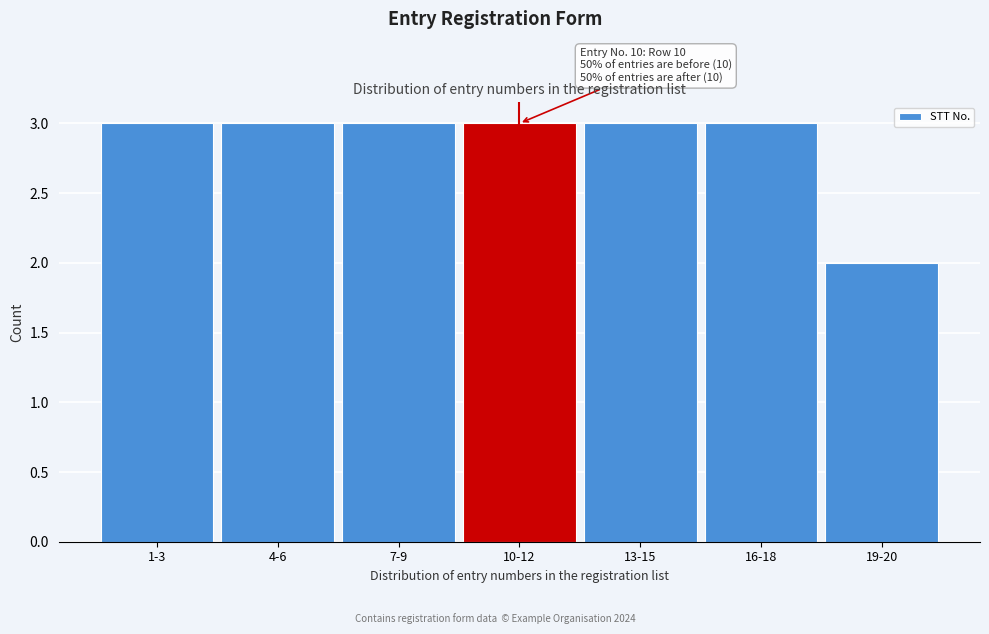

Reading left to right, extract all data points from this chart.

3	3	3	3	3	3	2